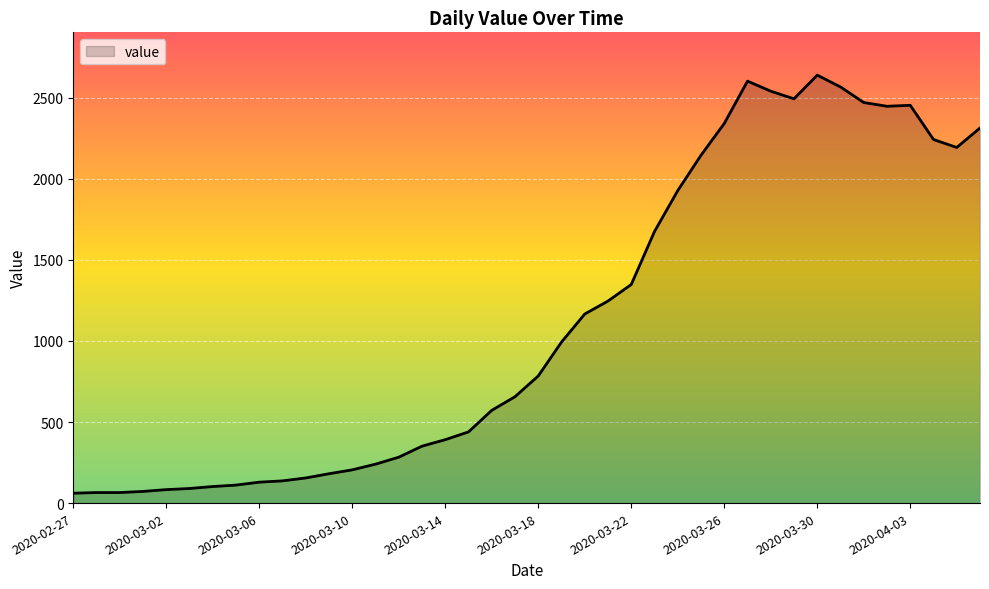

What is the average value?

1124